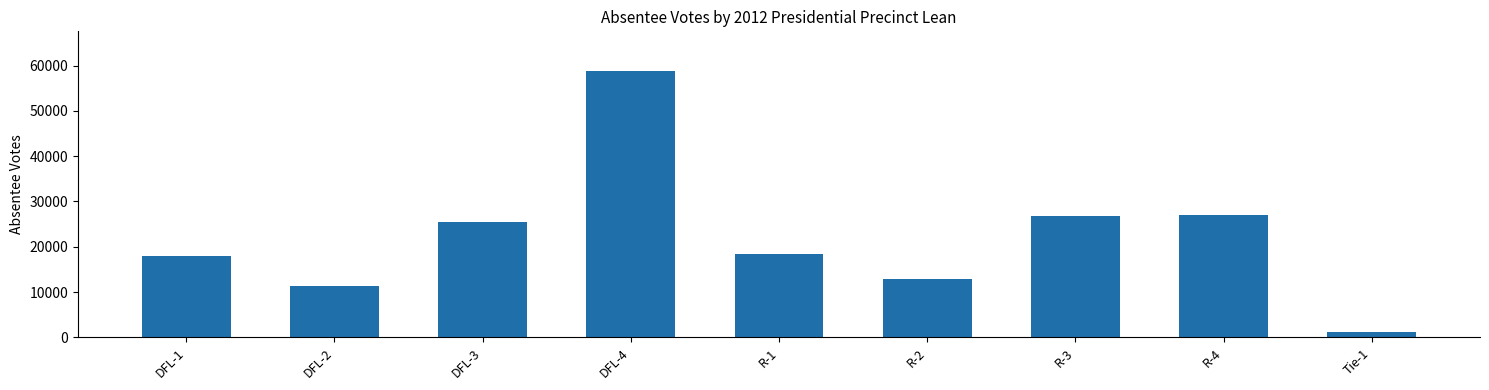

What is the label of the 8th bar from the right?

DFL-2